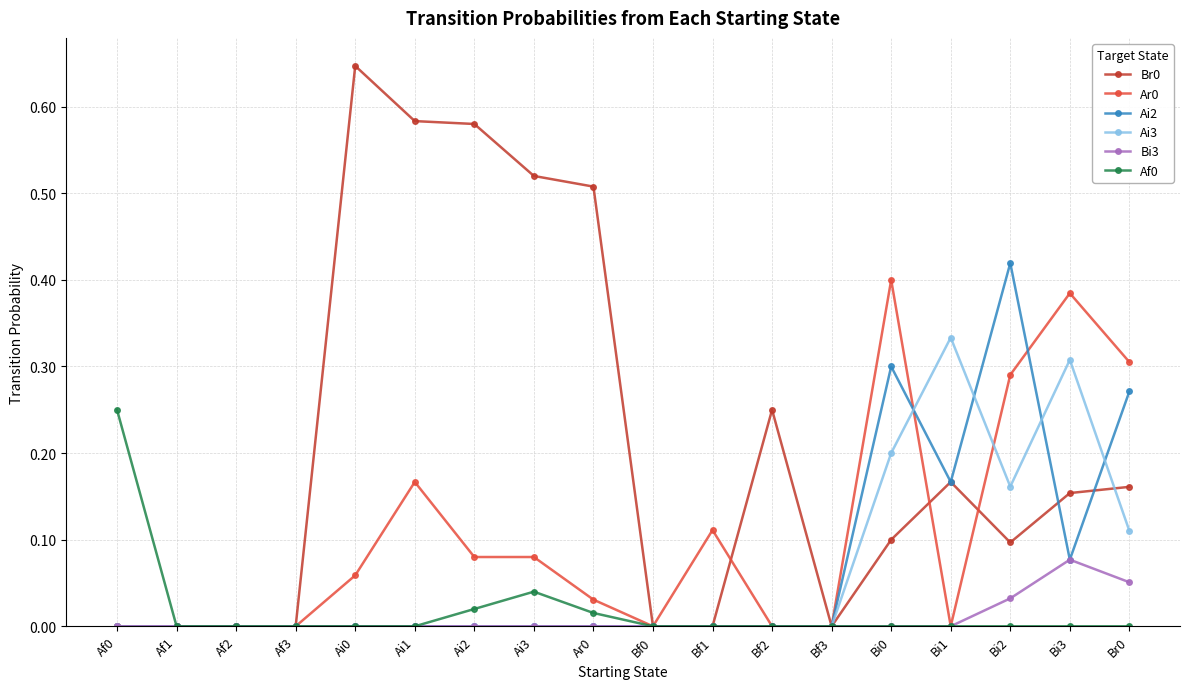

True or false: Ai2 has a value of 0.2 at Bf1.

False